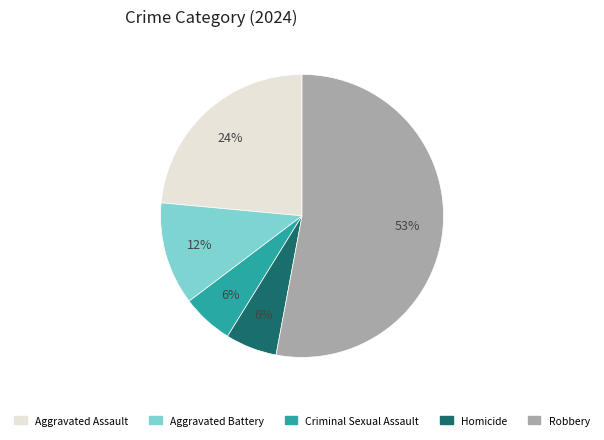

Count the number of slices in the pie.

5